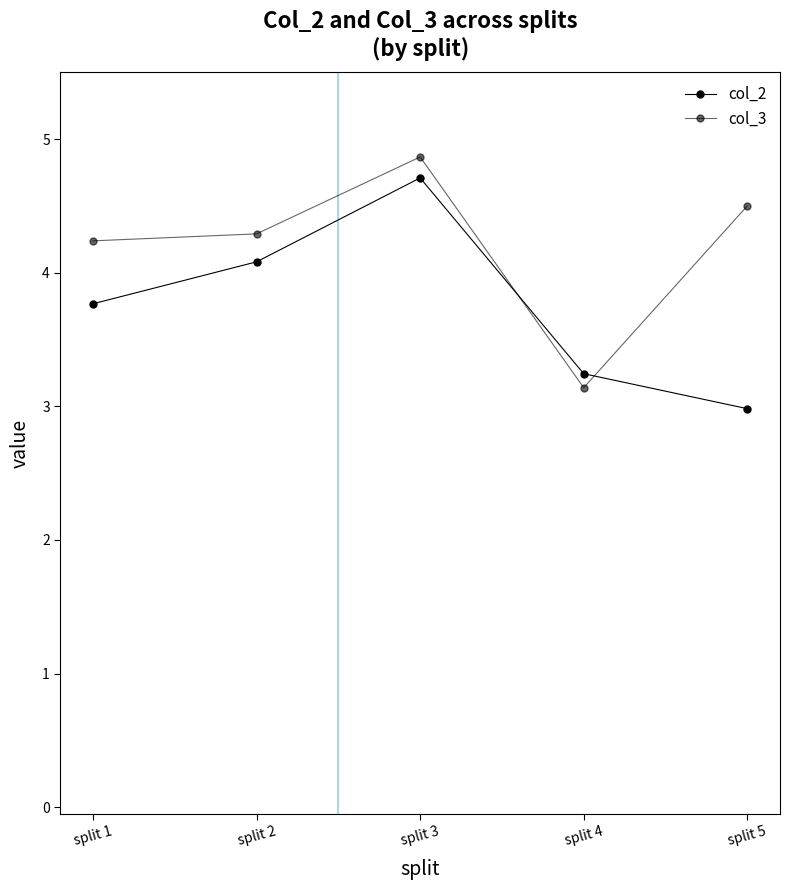

How many interior local peaks does the col_3 series have?

1